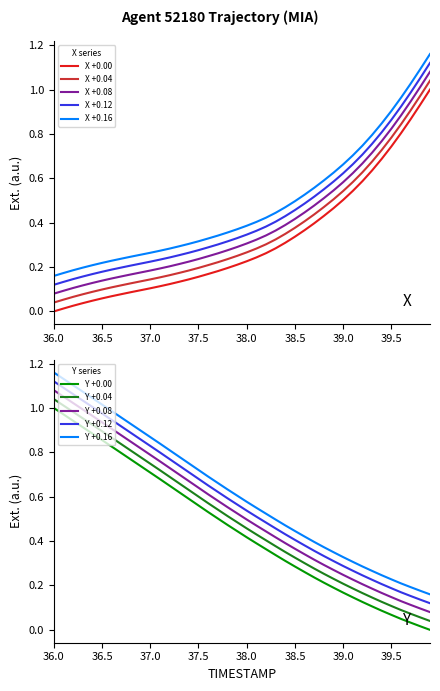

True or false: X +0.12 and X +0.08 cross at least once.

False